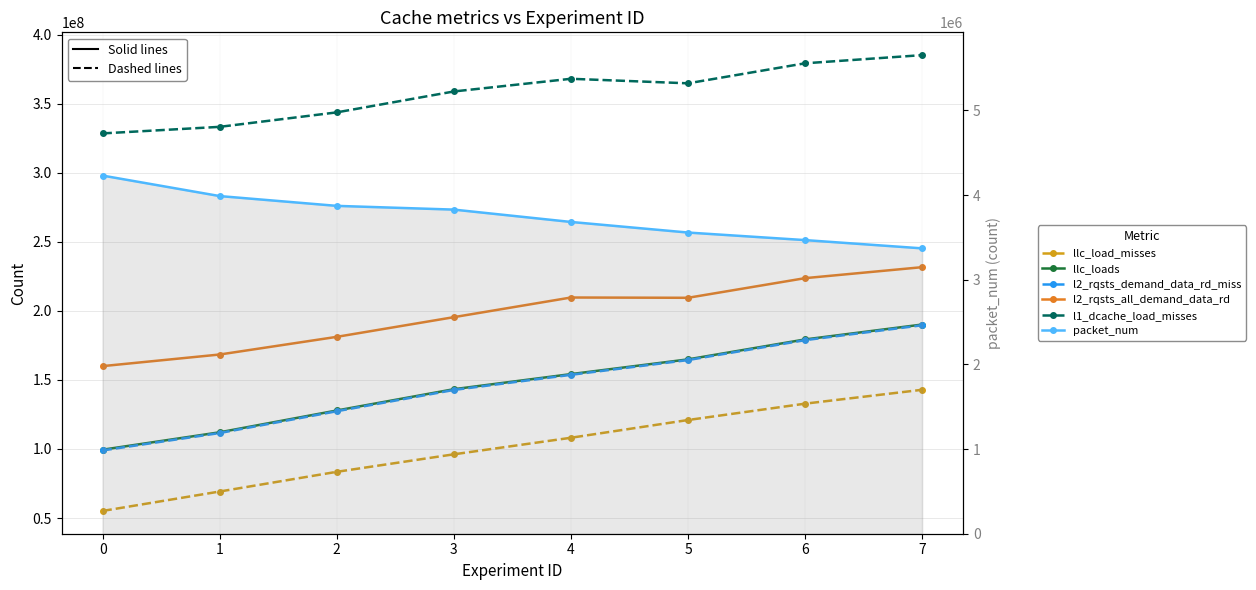

Reading left to right, transcribe all the data shown in this chart.

llc_load_misses: 0=55124157.0	1=69186008.0	2=83443680.0	3=96116015.0	4=108101238.0	5=120942661.0	6=132786915.0	7=142833199.0
llc_loads: 0=99452514.0	1=112058443.0	2=127845715.0	3=143253110.0	4=154181658.0	5=164848055.0	6=179287728.0	7=190071427.0
l2_rqsts_demand_data_rd_miss: 0=98919831.0	1=111528200.0	2=127303915.0	3=142709059.0	4=153661069.0	5=164344388.0	6=178759775.0	7=189548658.0
l2_rqsts_all_demand_data_rd: 0=159960360.0	1=168369461.0	2=181157951.0	3=195410854.0	4=209633110.0	5=209428953.0	6=223648808.0	7=231600090.0
l1_dcache_load_misses: 0=328440080.0	1=333192754.0	2=343667490.0	3=358804142.0	4=367984213.0	5=364700436.0	6=379200624.0	7=385113219.0
packet_num: 0=4230960.6	1=3988965.8	2=3873202.0	3=3829117.6	4=3683264.0	5=3558092.8	6=3468850.4	7=3371225.6